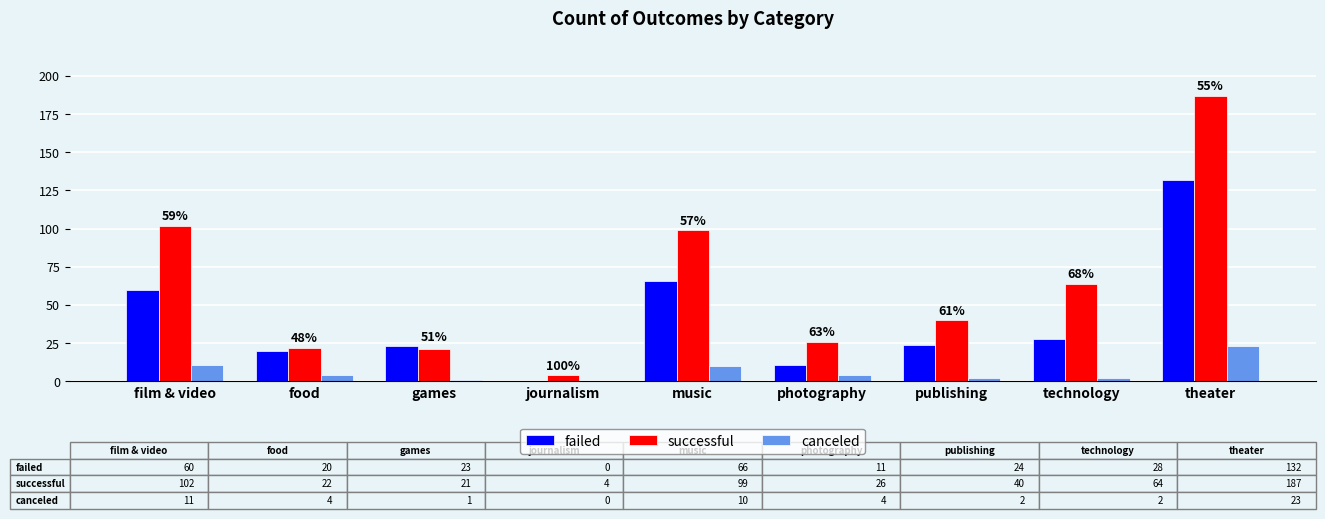

Which series changed the most between music and theater?

successful